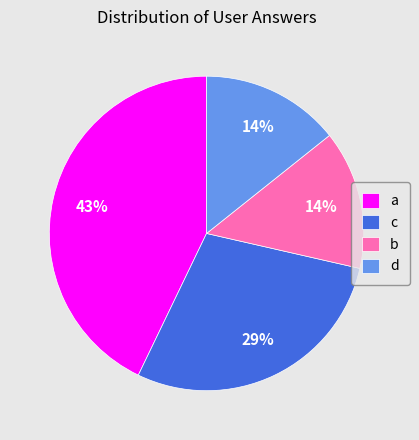

Count the number of slices in the pie.

4